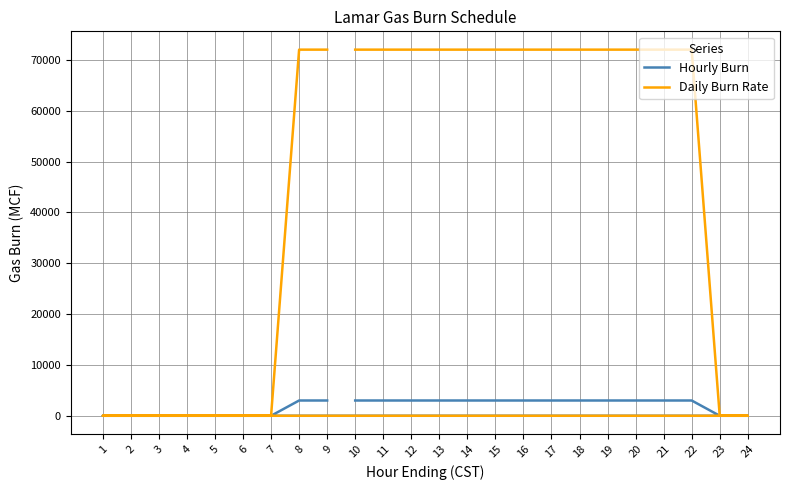

Does the chart have visible grid lines?

Yes